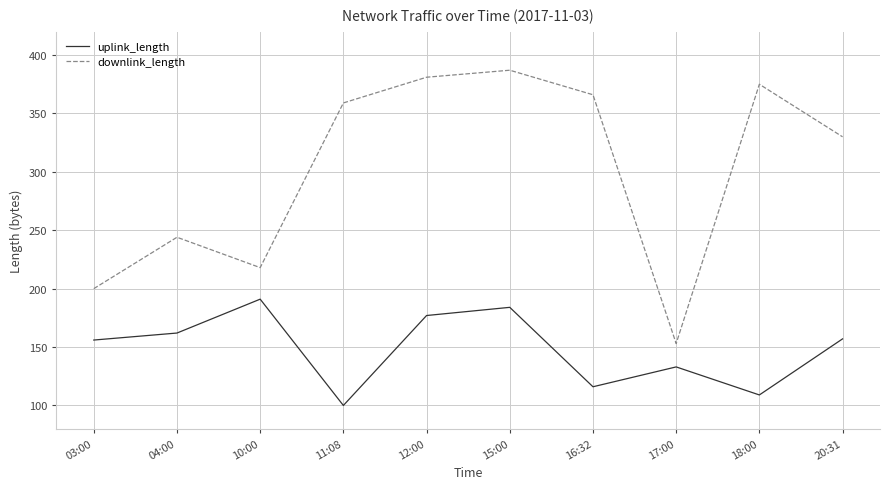

Is it true that uplink_length equals 117 at 10:00?

False